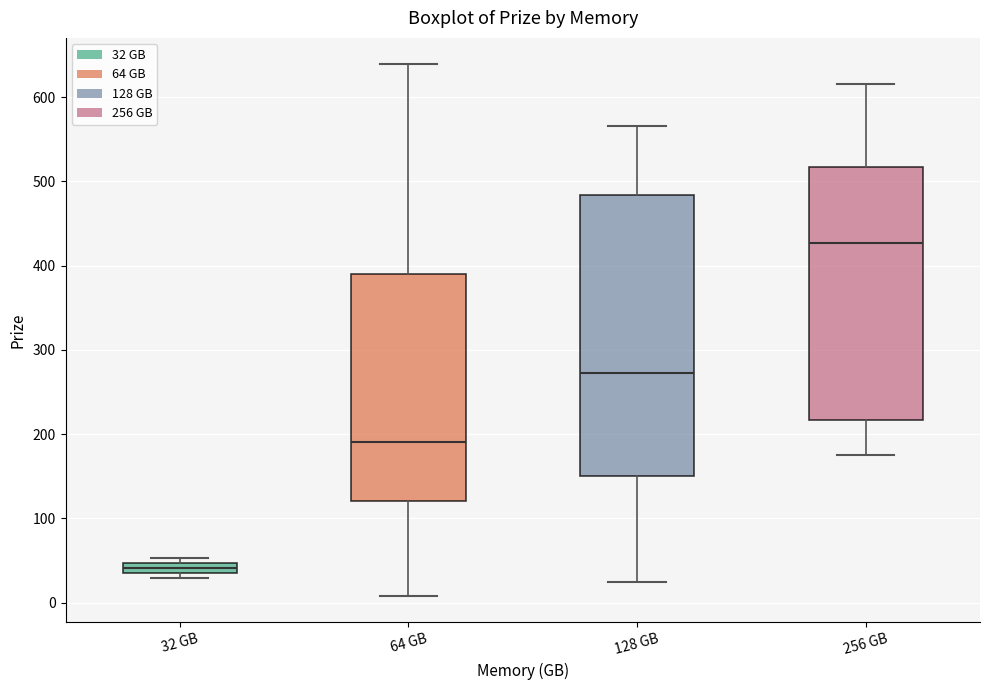

Where is the upper edge of the box for 128 GB on the y-axis? The values are not printed on the chart, so give them approximately, as read against the axis.

480